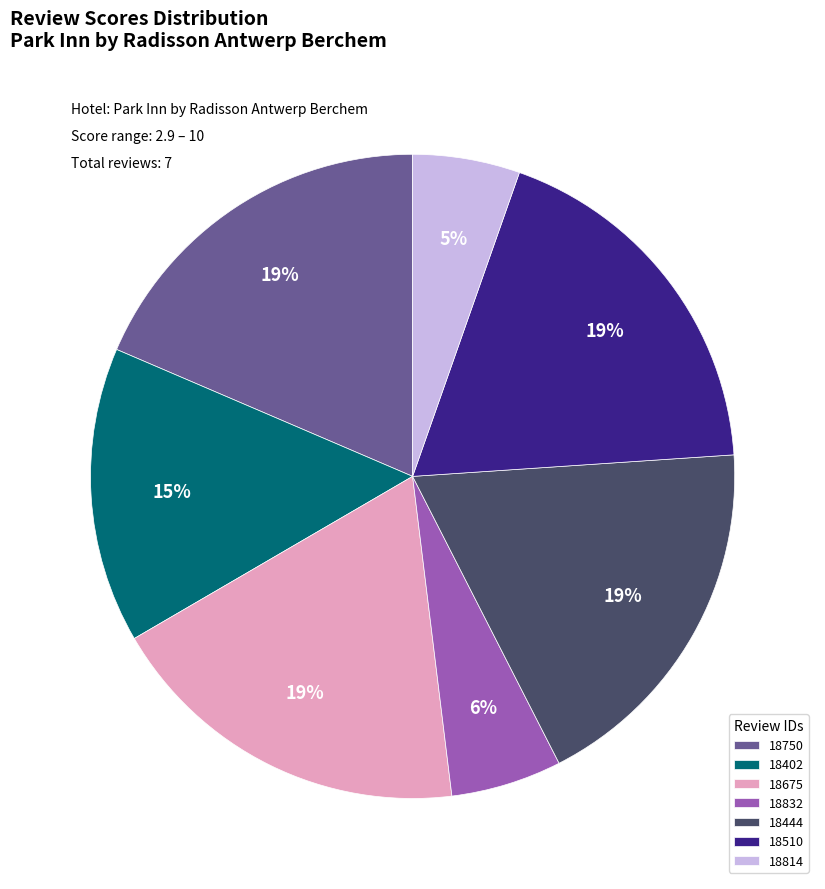

Does 18750 represent more than half of the total?

No